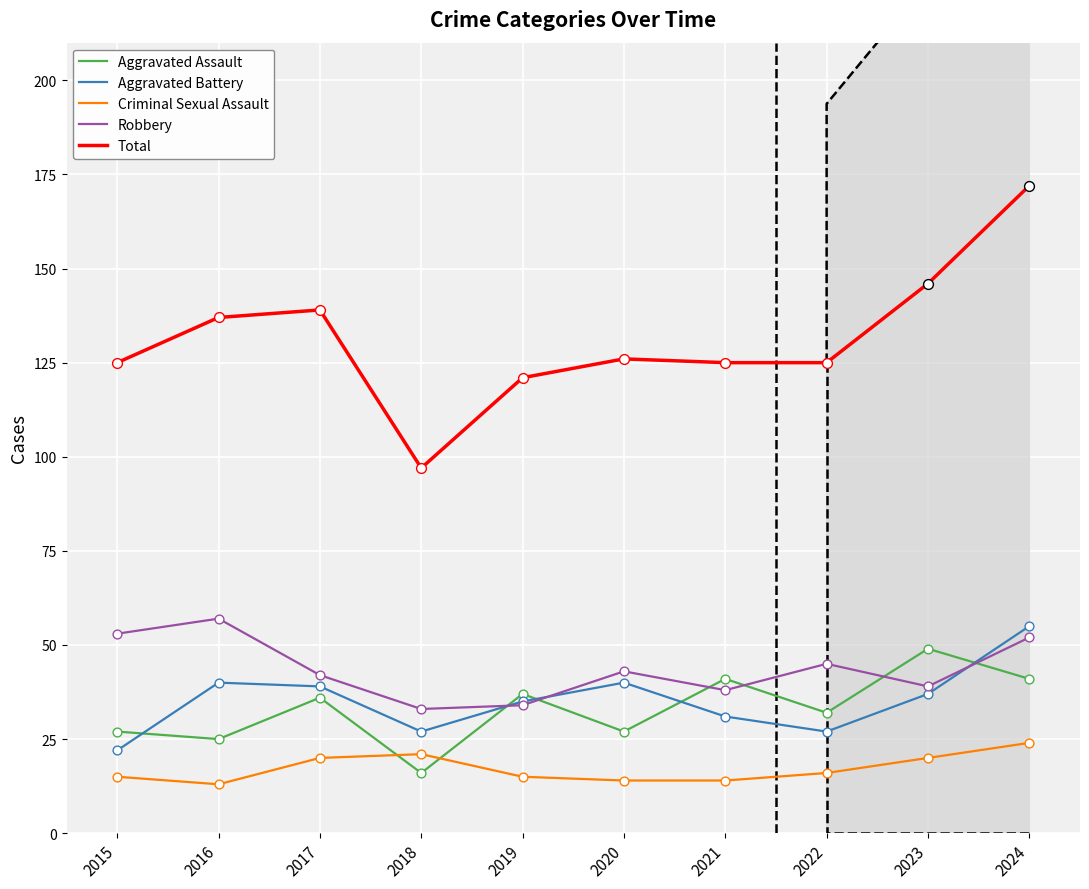

At how many categories does at least one series exceed 47?

4